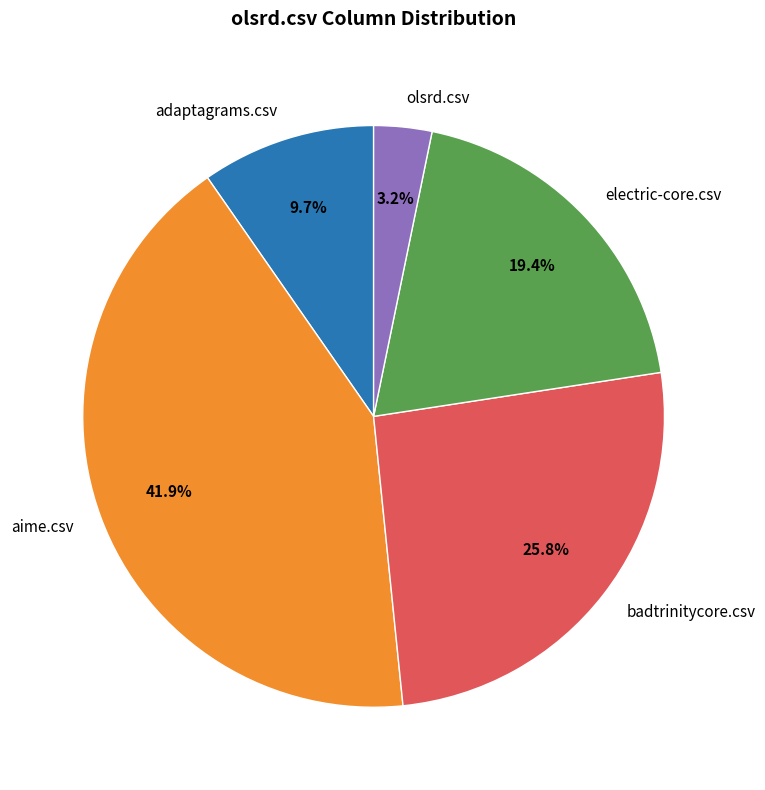

Does any single category account for the majority?

No